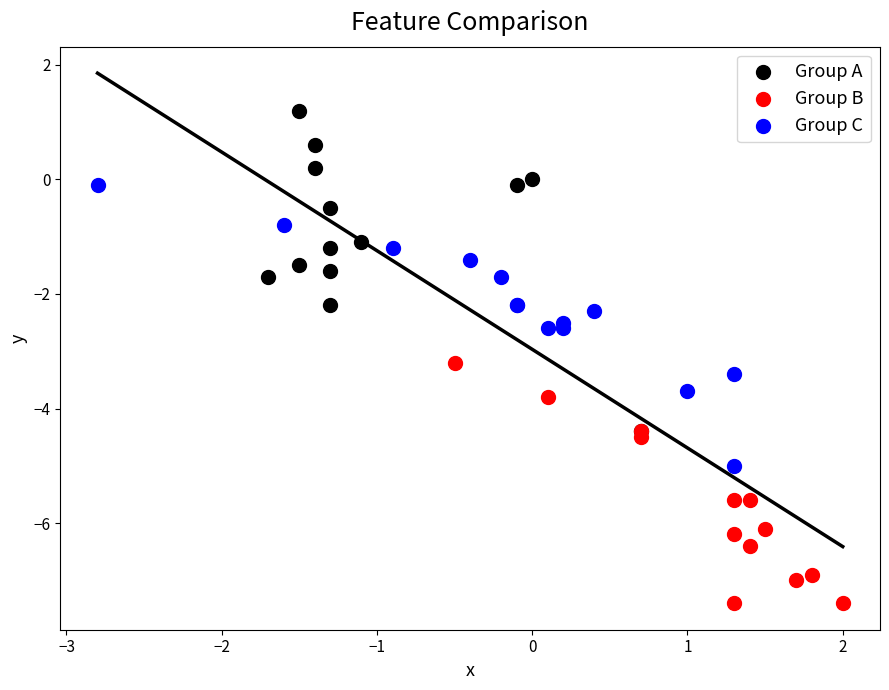

Which series has the largest Y range (max minus min)?

Group A